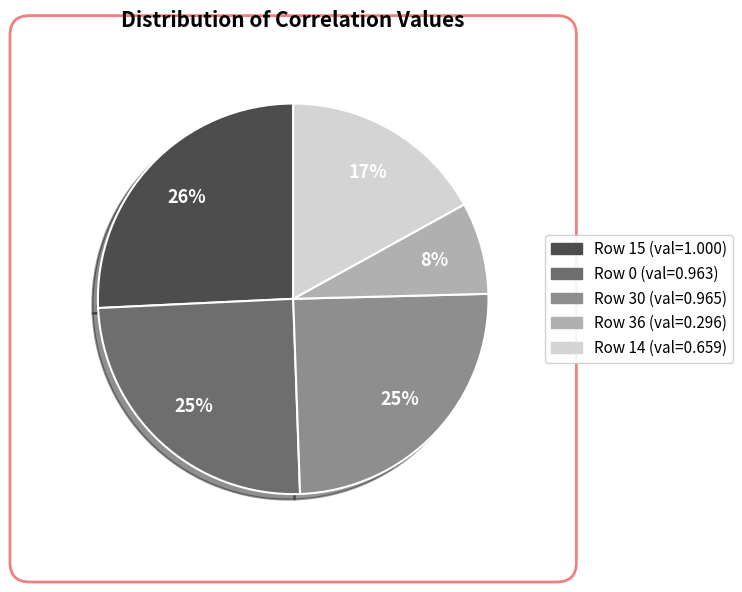

To the nearest percent, what is the average slice percentage?

20%